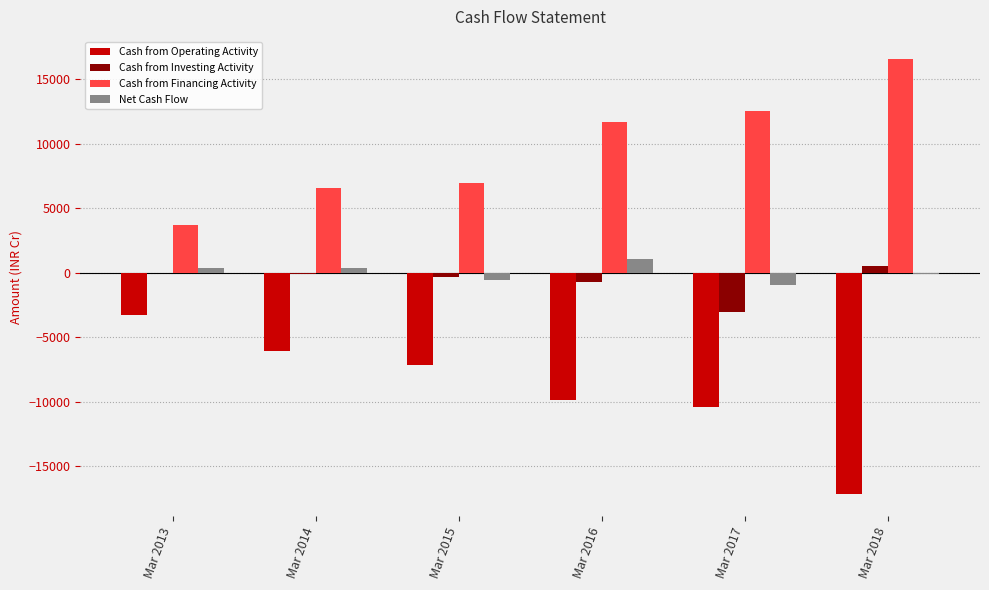

What are all the series names shown in the legend?

Cash from Operating Activity, Cash from Investing Activity, Cash from Financing Activity, Net Cash Flow